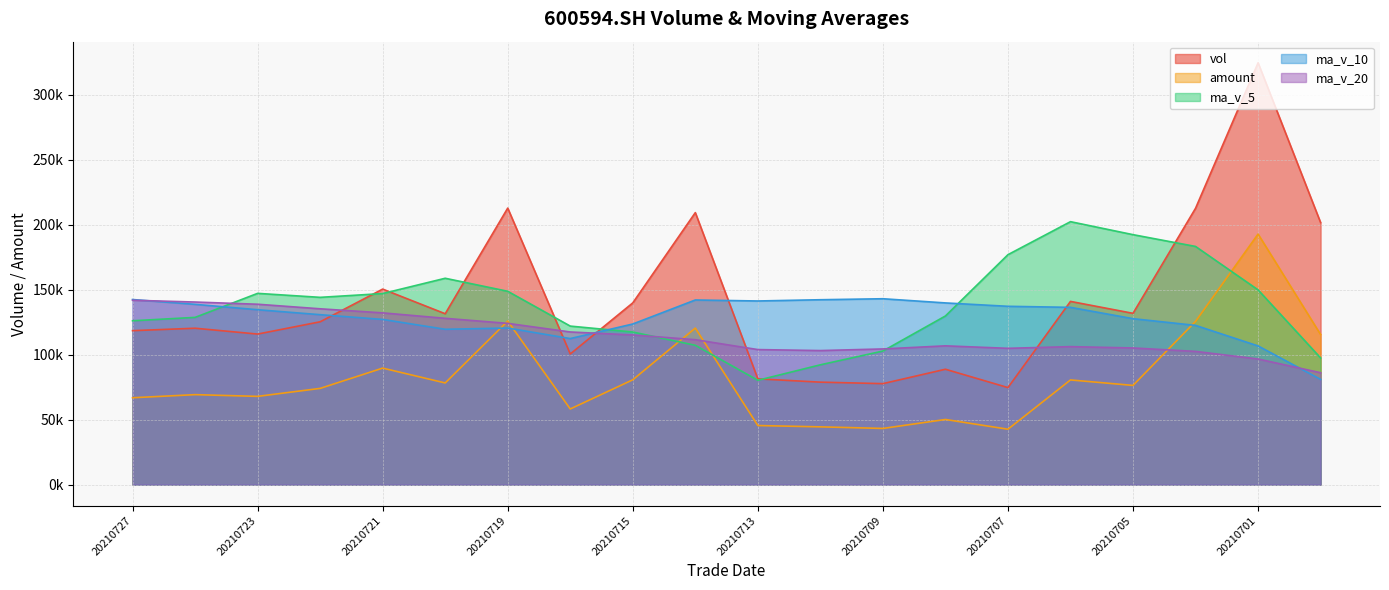

Does the chart have visible grid lines?

Yes